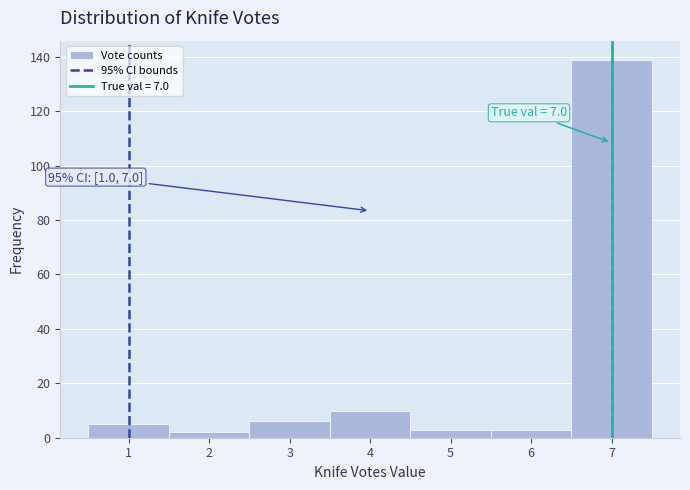

Which range on the x-axis has the tallest bar?

6.5 to 7.5